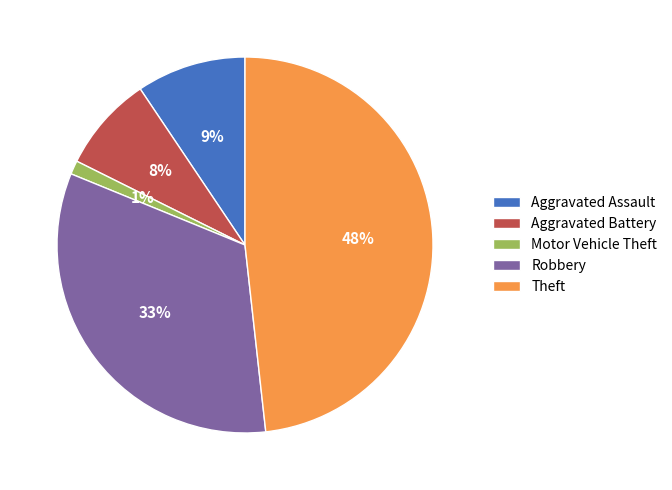

Does Robbery account for over 50% of the chart?

No